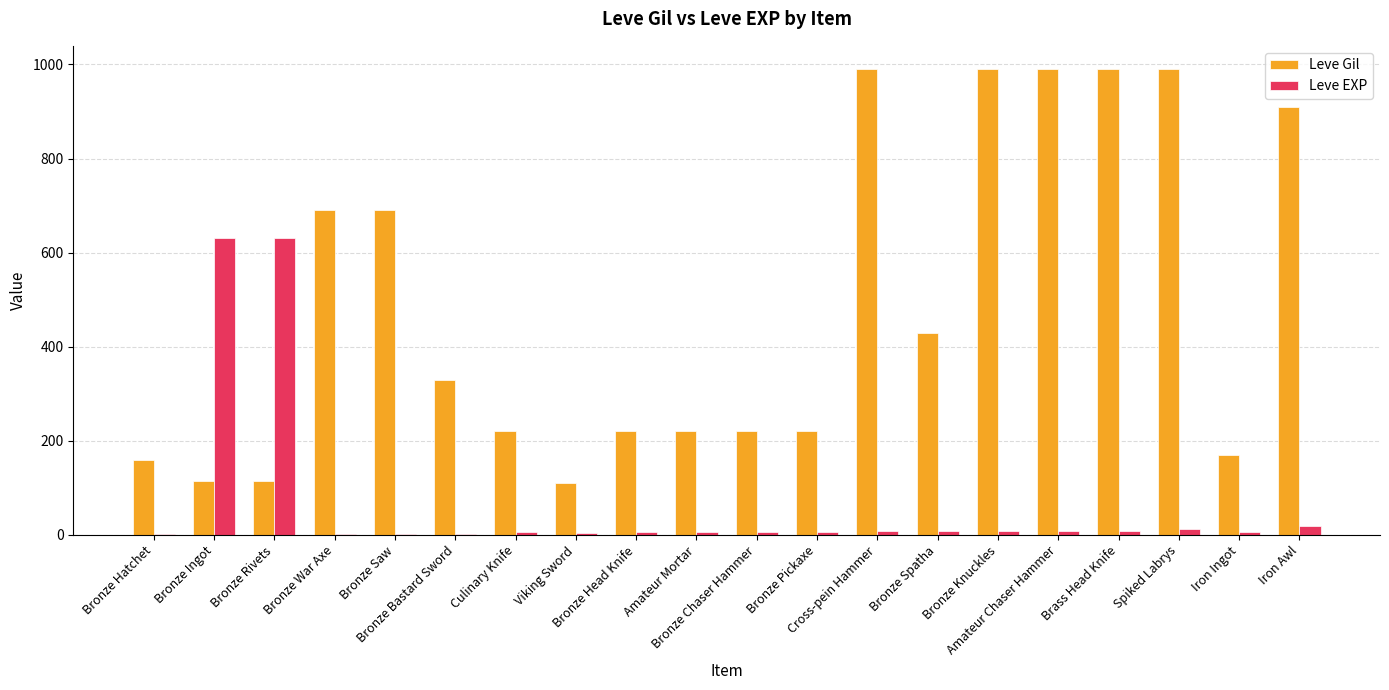

What is the sum of all Leve EXP values?

1375